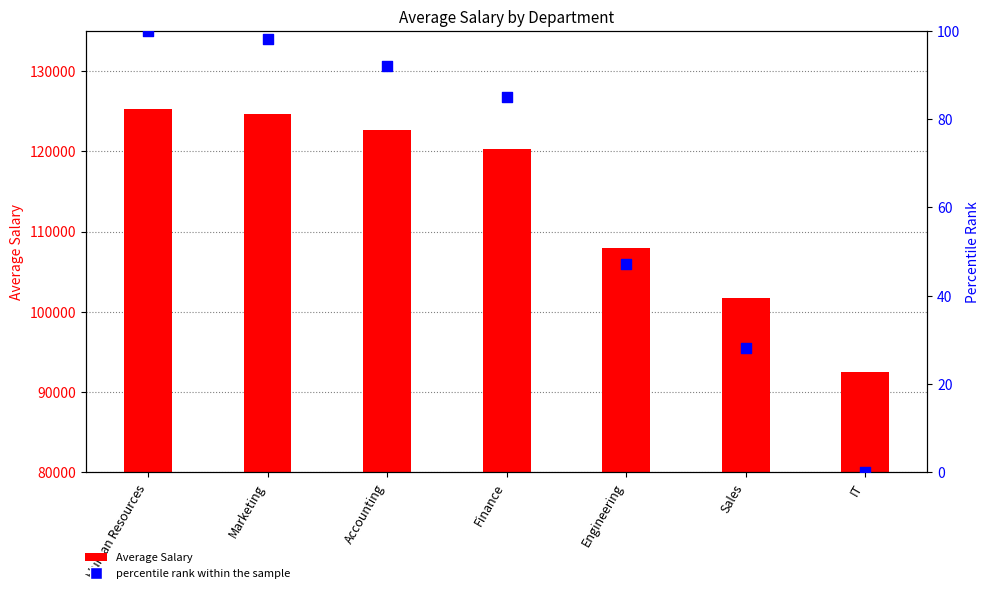

What are all the series names shown in the legend?

Average Salary, percentile rank within the sample